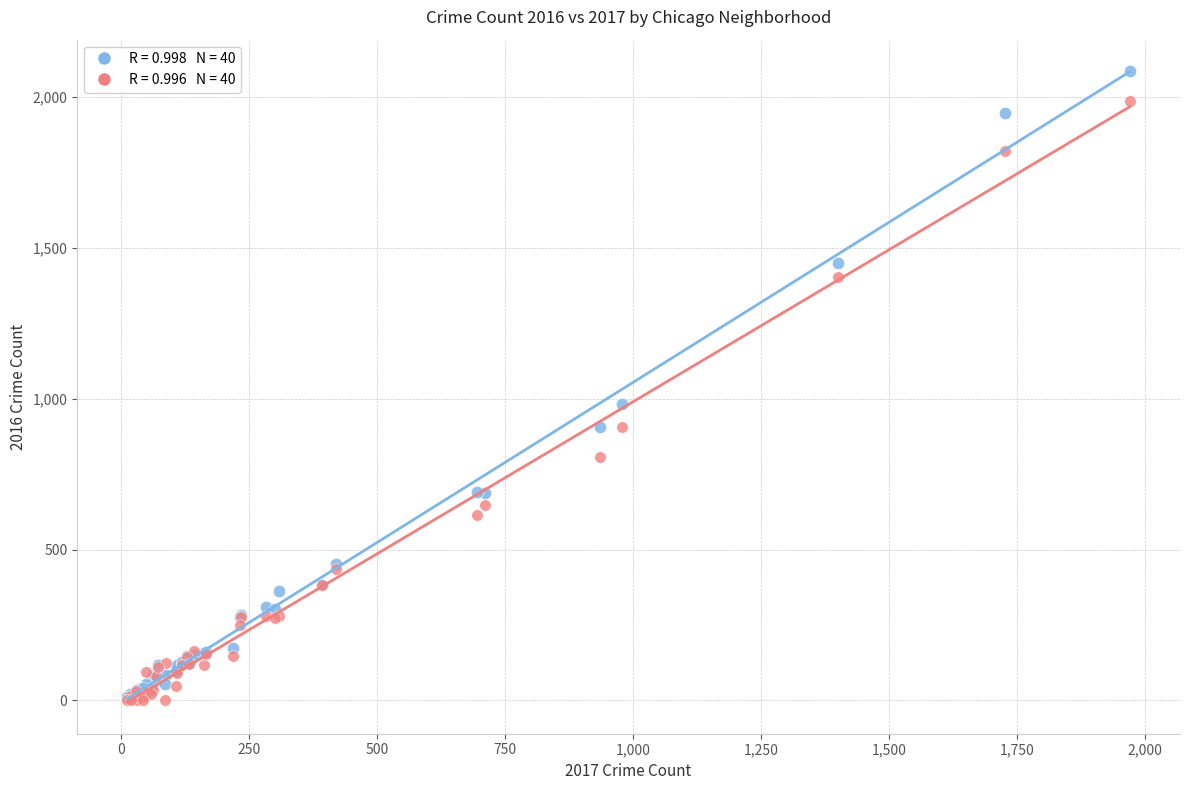

Across all series, what Y value is closest to 1043?

983.0